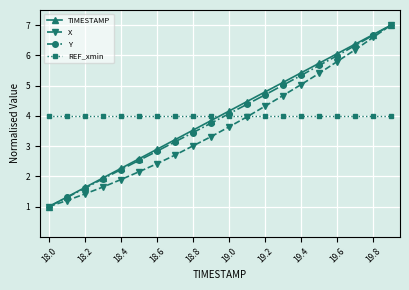

What is the average value of the Y series?

3.9